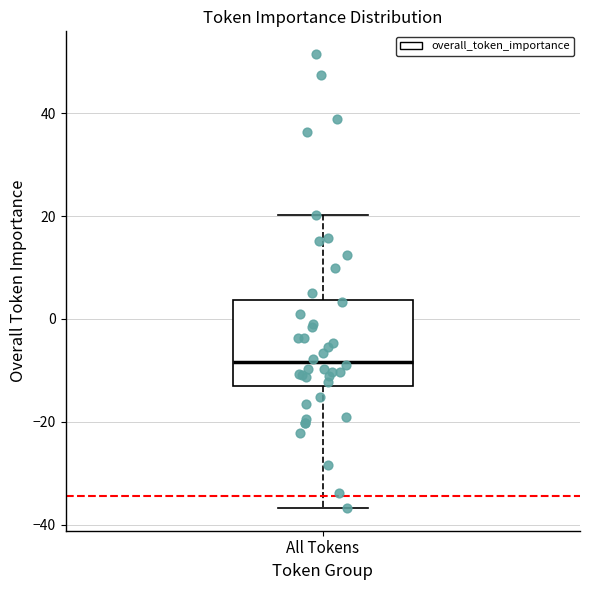

Where is the upper edge of the box for All Tokens on the y-axis? The values are not printed on the chart, so give them approximately, as read against the axis.

4